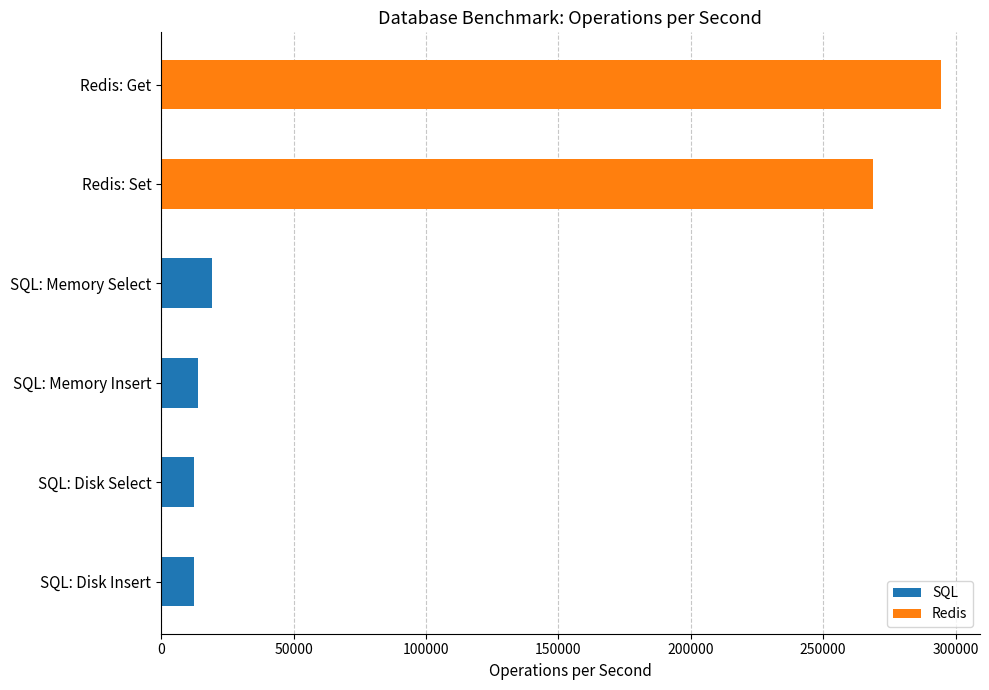

What is the greatest value displayed?

294434